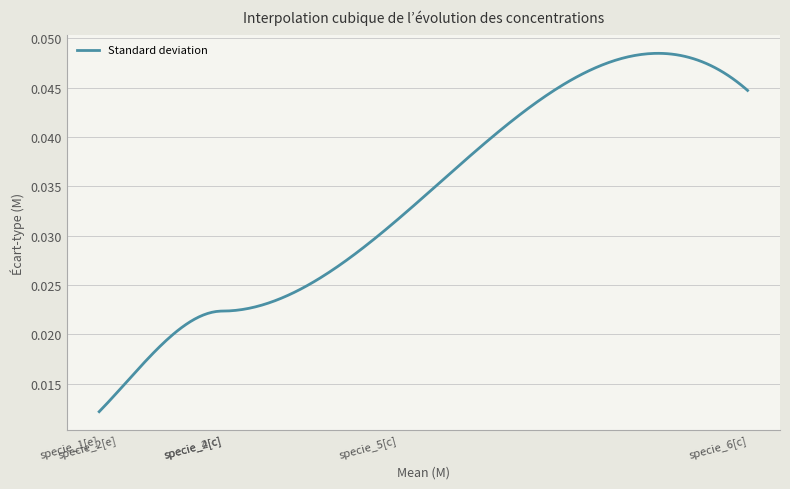

What is the label of the 3rd point from the right?

specie_4[c]